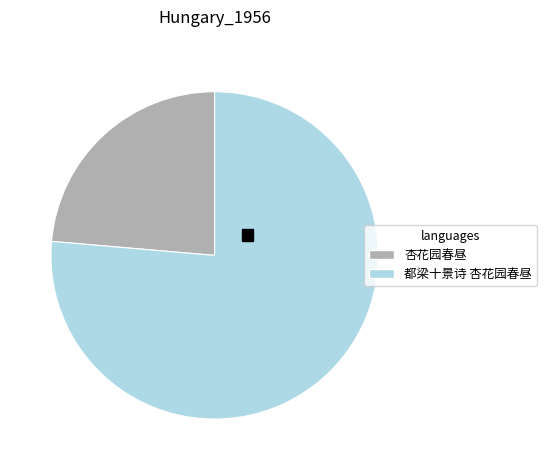

Does 杏花园春昼 account for over 50% of the chart?

No